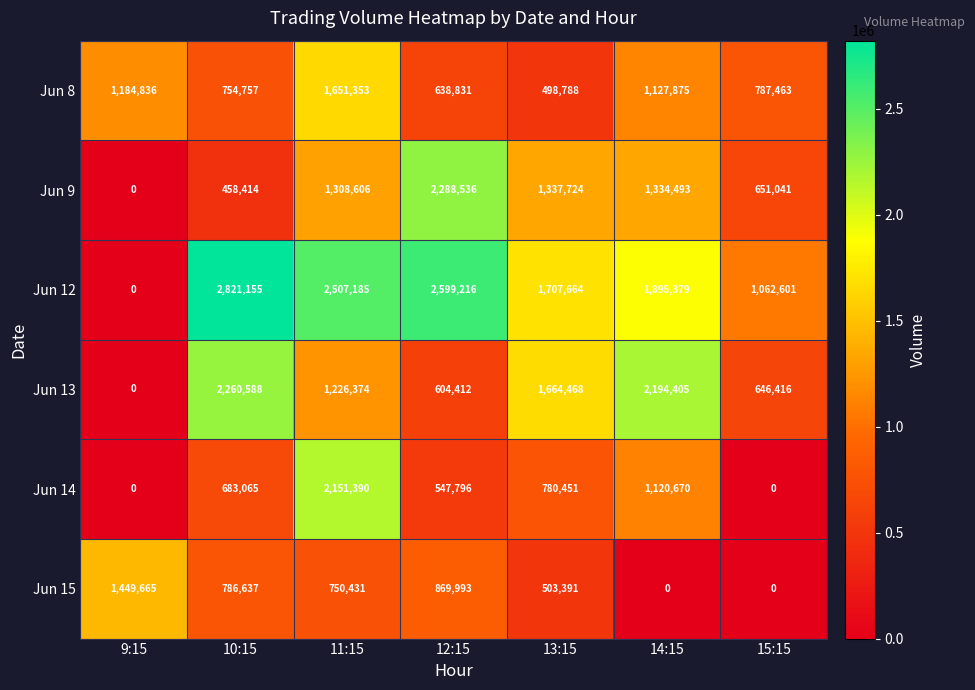

True or false: Jun 13 has a value of 347723 at 12:15.

False